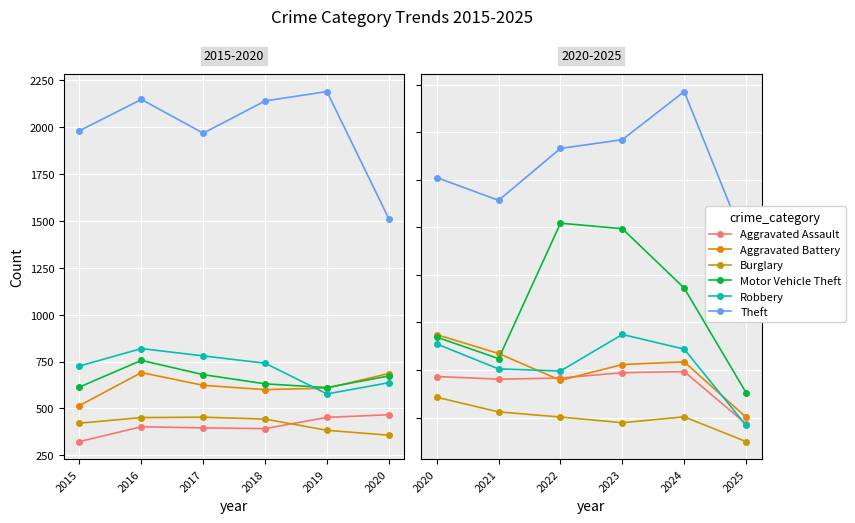

Count the number of data series in this chart.

6